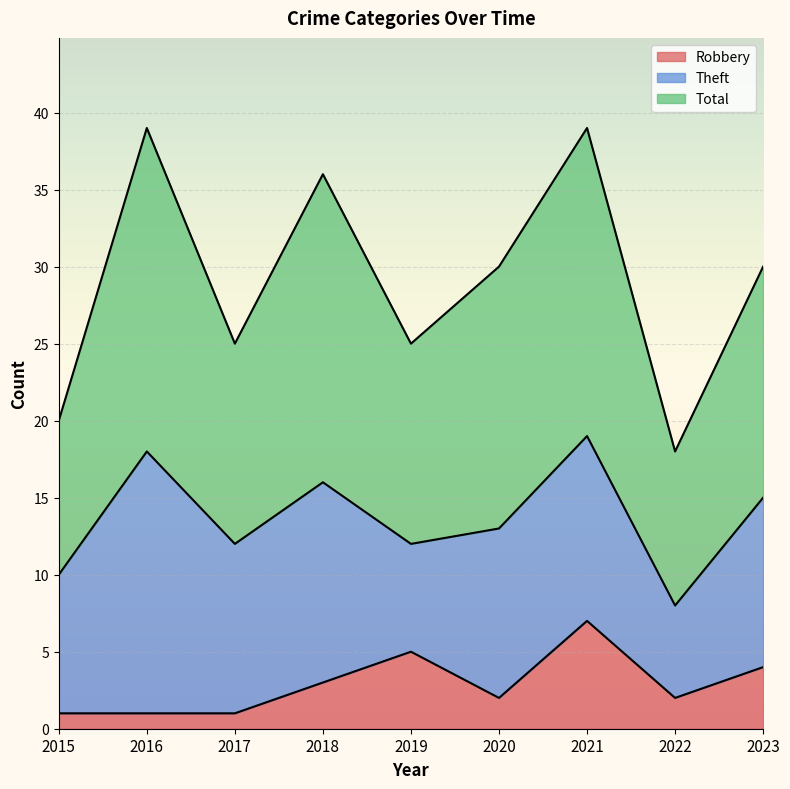

Rank the categories by Total value from lowest to highest.

2022, 2015, 2017, 2019, 2020, 2023, 2018, 2016, 2021